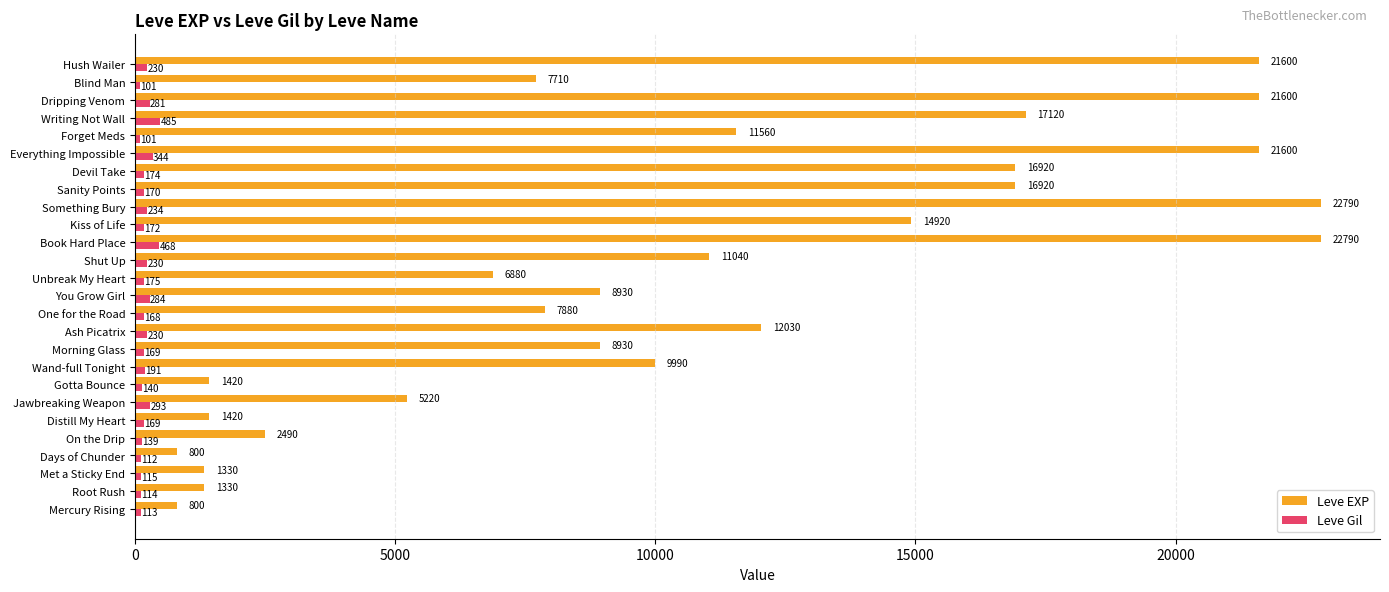

The value of Leve EXP at Something Bury is 22790. True or false?

True